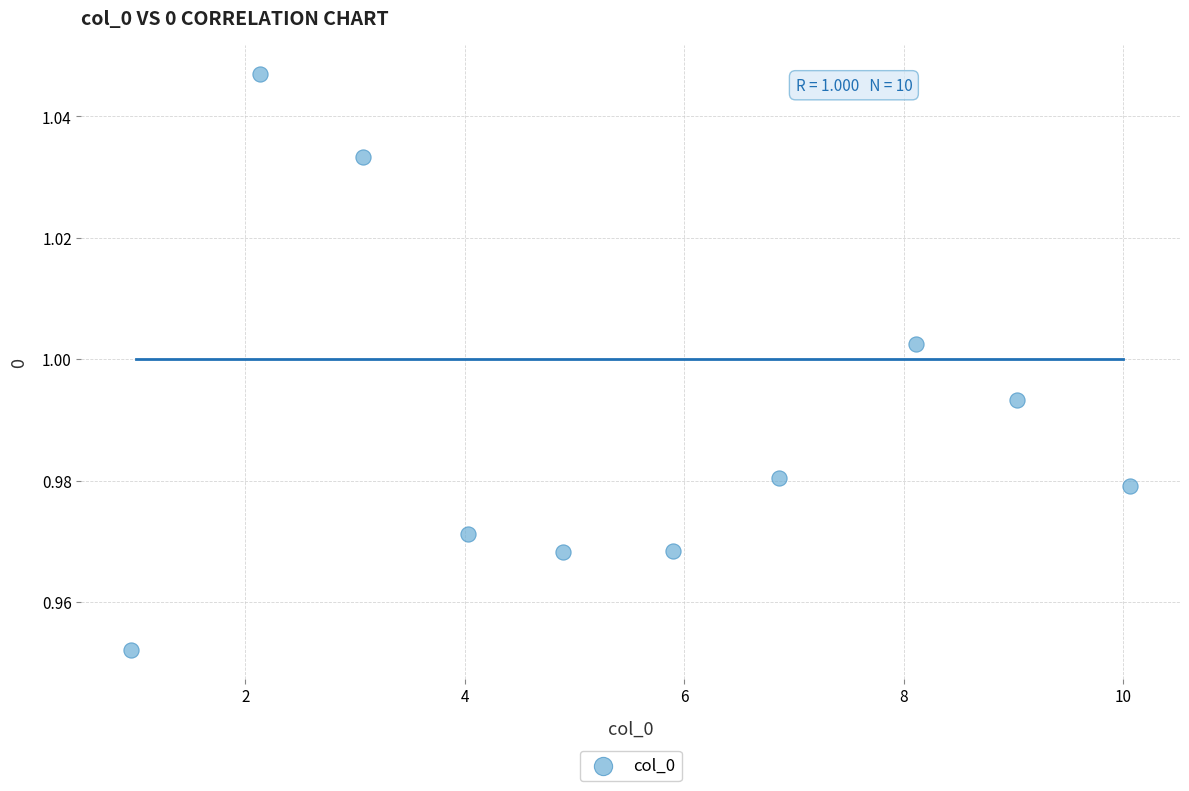

What is the average X value?

5.5